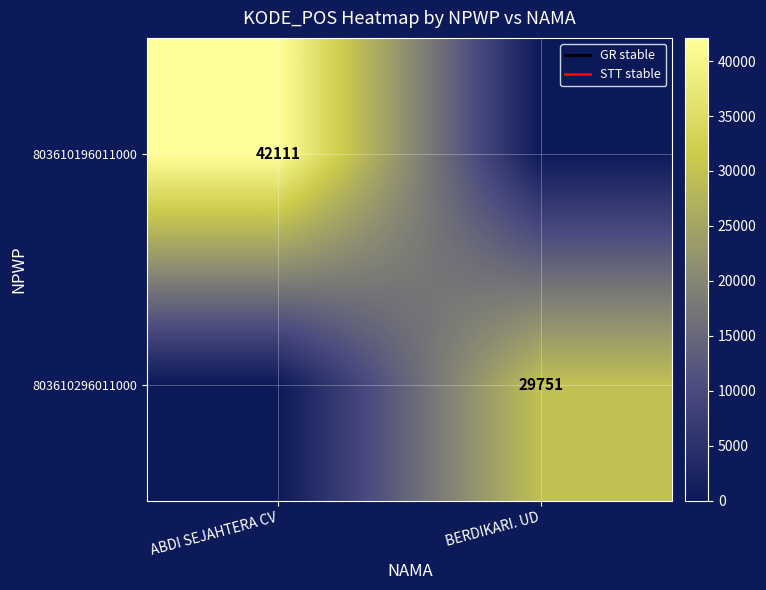

Rank the series by their average value, from lowest to highest.

803610296011000, 803610196011000